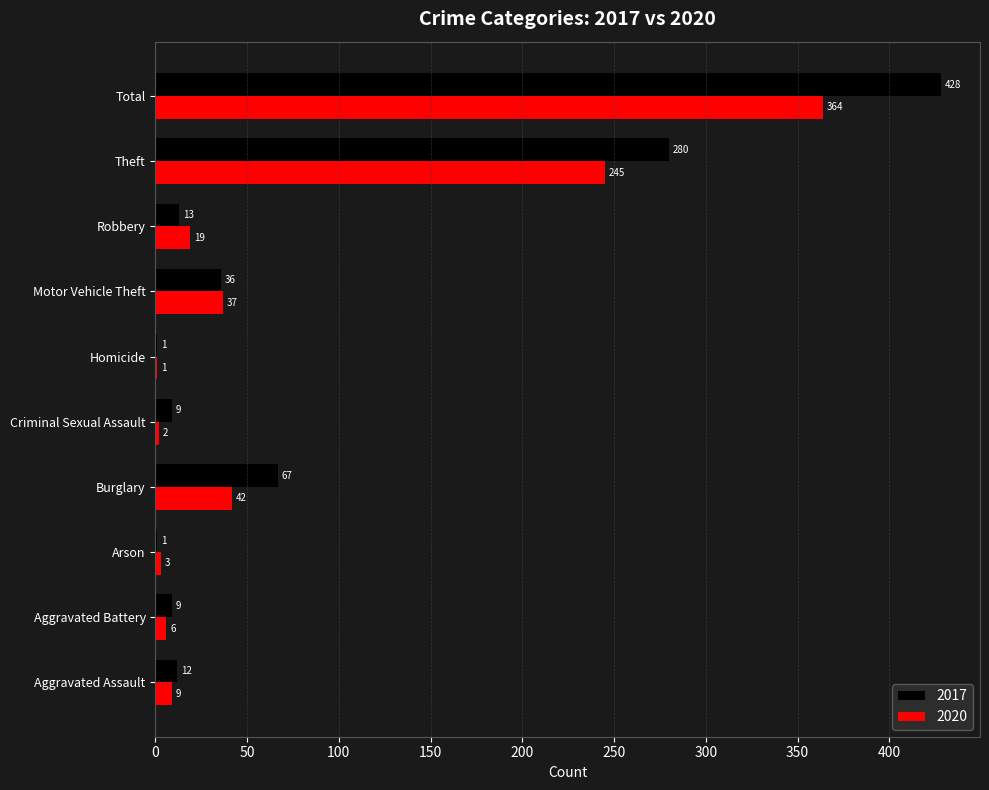

Read the 2017 value at Motor Vehicle Theft.

36